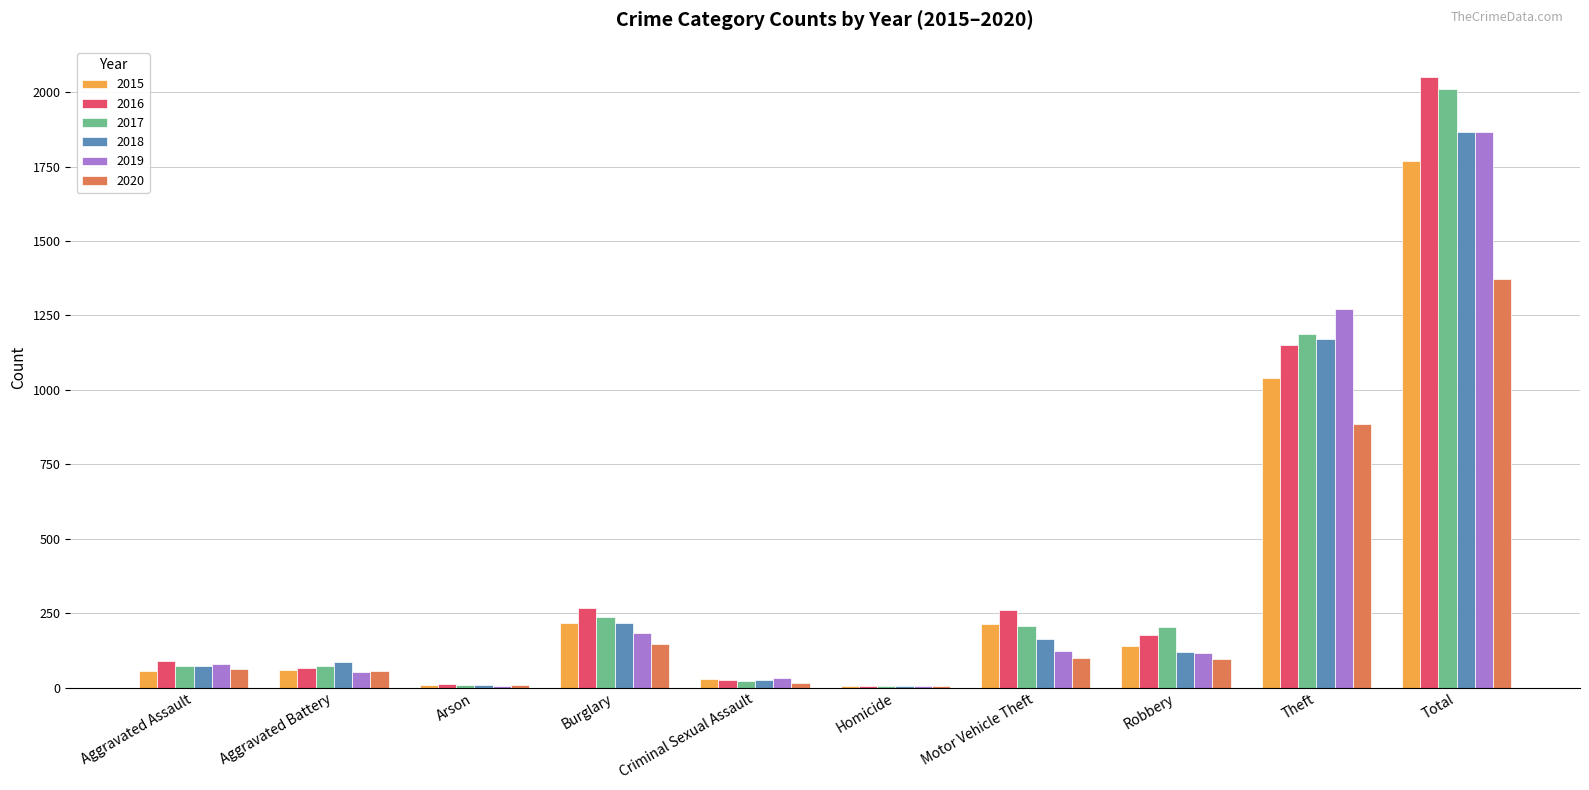

Which series changed the most between Aggravated Assault and Arson?

2016